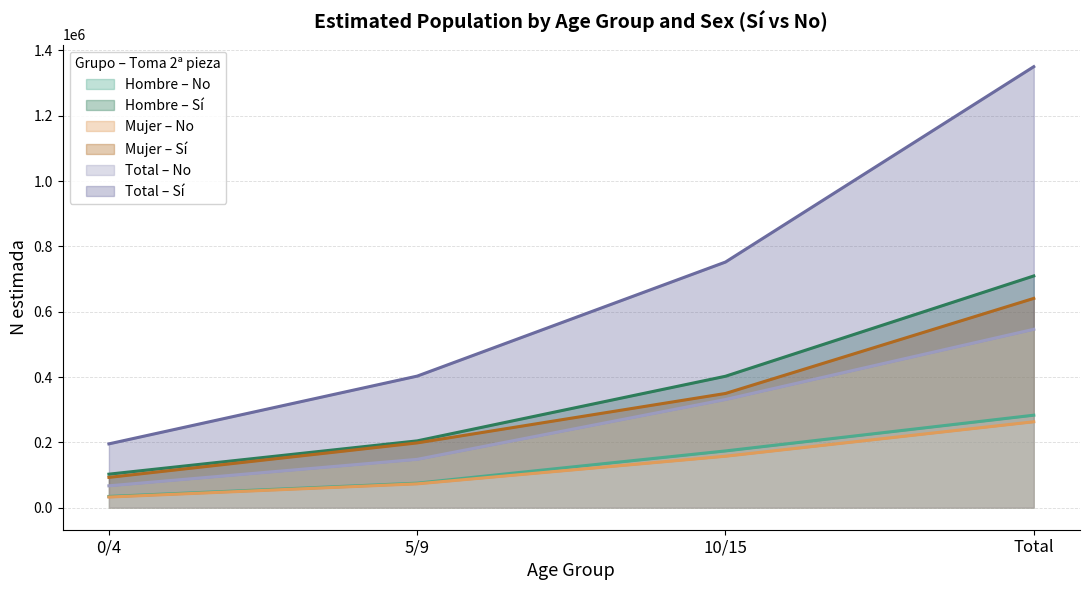

What is the highest value of the Total – No (line) series?

546100